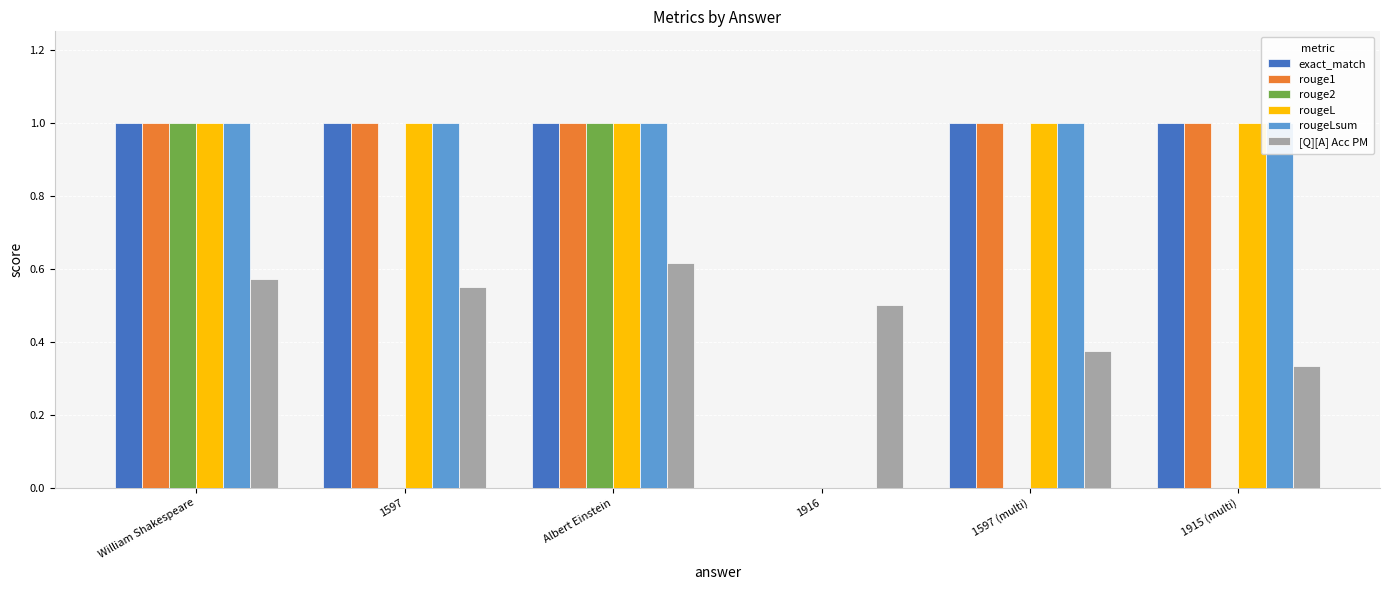

Reading left to right, list all the values displayed in this chart.

exact_match: 1.0	1.0	1.0	0.0	1.0	1.0
rouge1: 1.0	1.0	1.0	0.0	1.0	1.0
rouge2: 1.0	0.0	1.0	0.0	0.0	0.0
rougeL: 1.0	1.0	1.0	0.0	1.0	1.0
rougeLsum: 1.0	1.0	1.0	0.0	1.0	1.0
[Q][A] Acc PM: 0.6	0.6	0.6	0.5	0.4	0.3